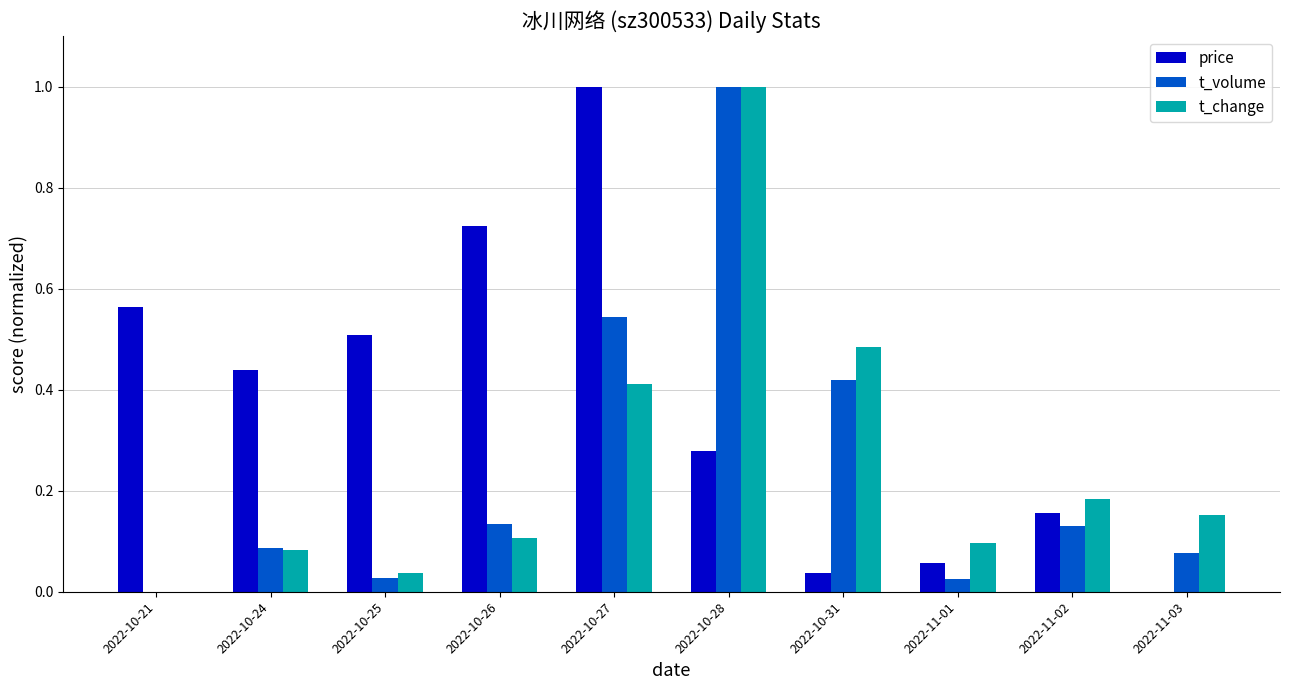

Count the number of categories in the chart.

10